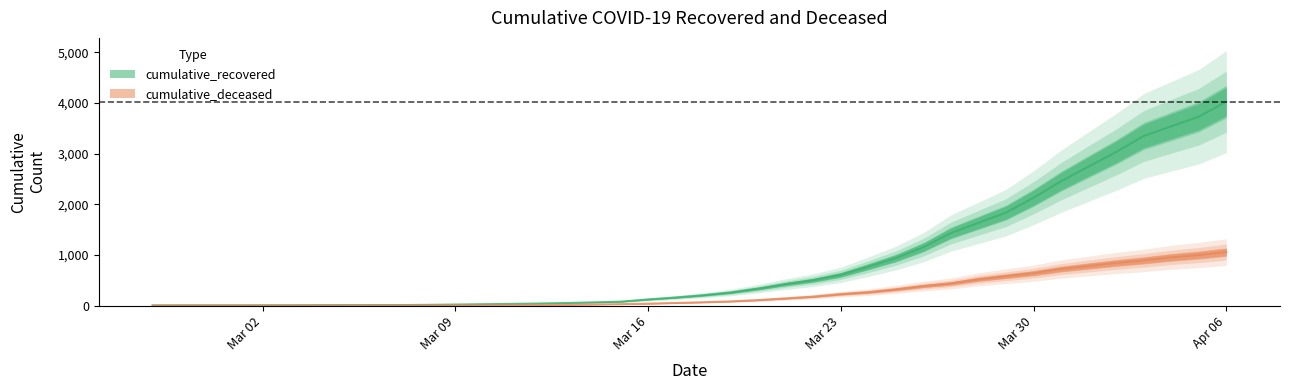

Which category has the lowest value in the cumulative_deceased series?

2020-02-27